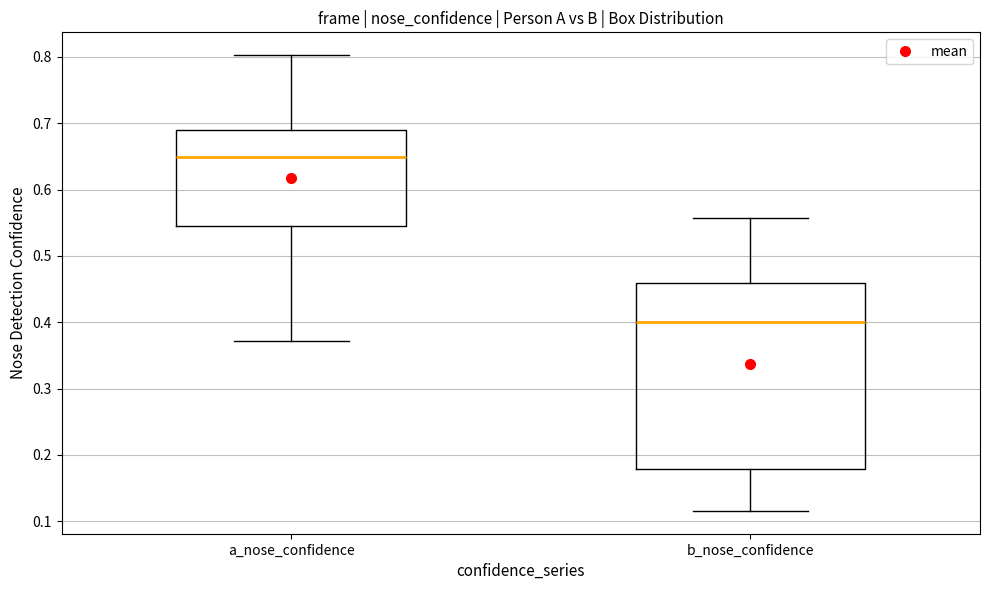

Which box's median line is the lowest?

b_nose_confidence